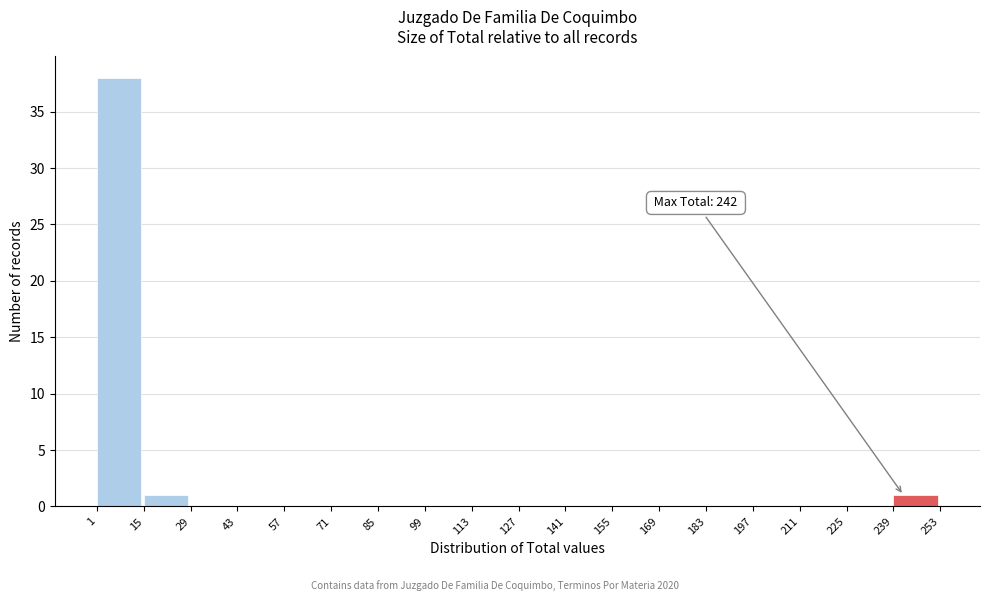

Which range on the x-axis has the tallest bar?

1 to 15